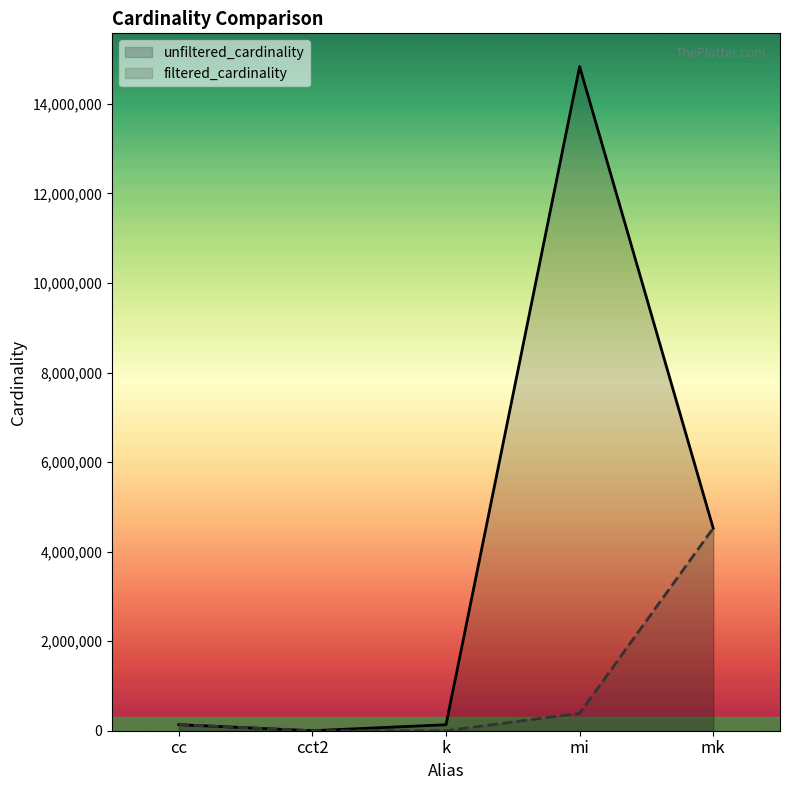

At which label does filtered_cardinality reach its peak?

mk